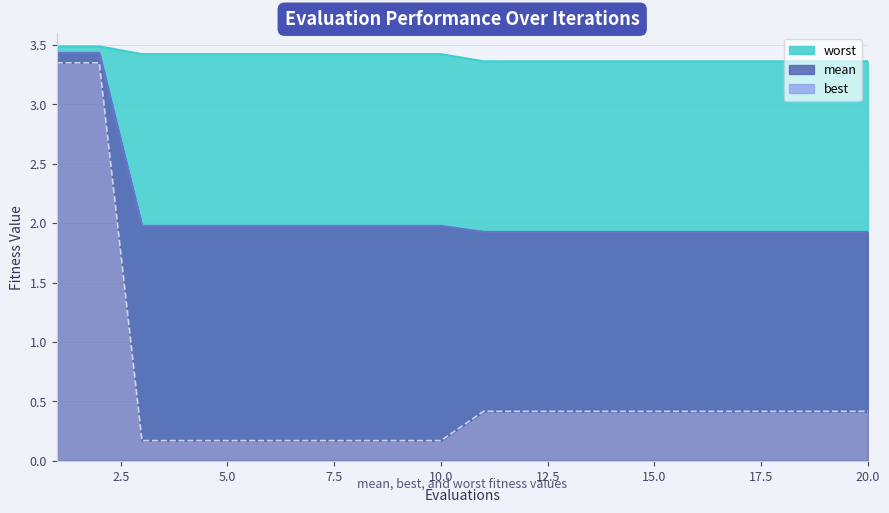

Does the chart display data point markers on the line(s)?

No